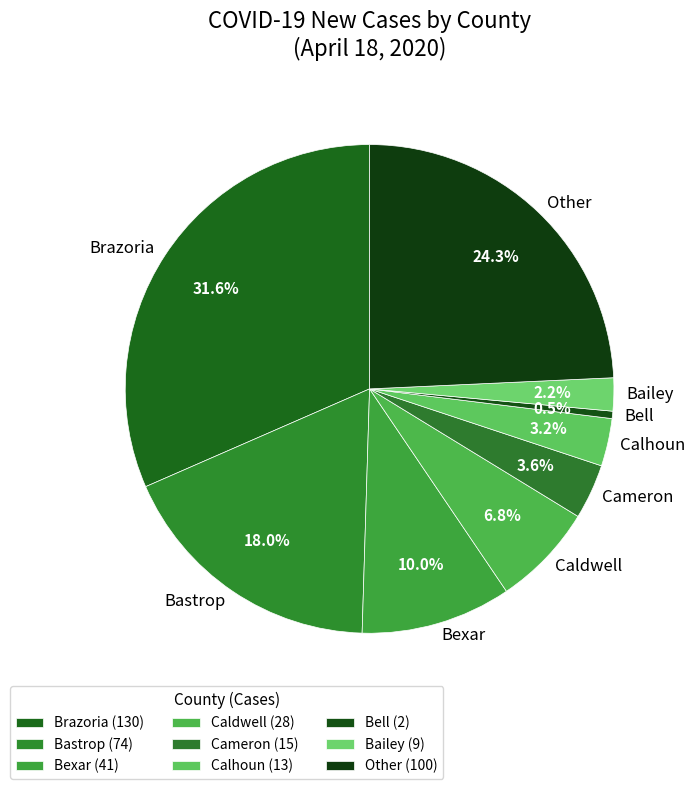

Is Bastrop the majority of the pie?

No